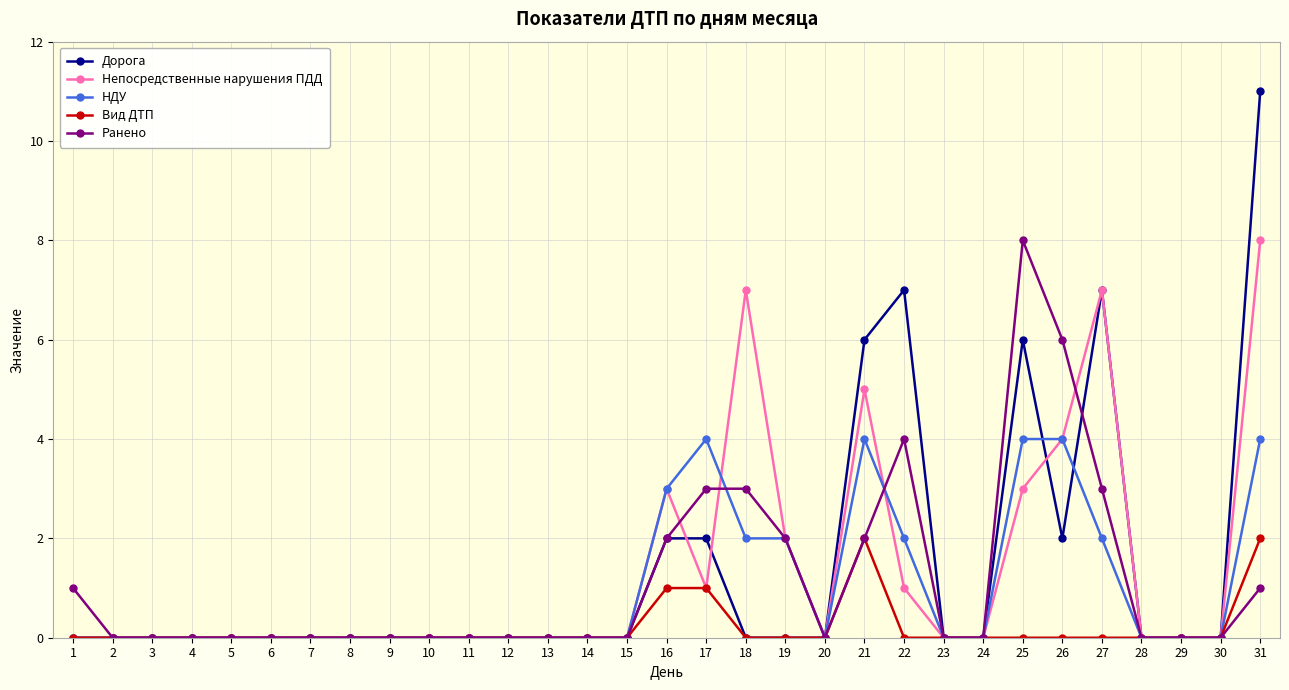

How many distinct data groups are displayed?

5